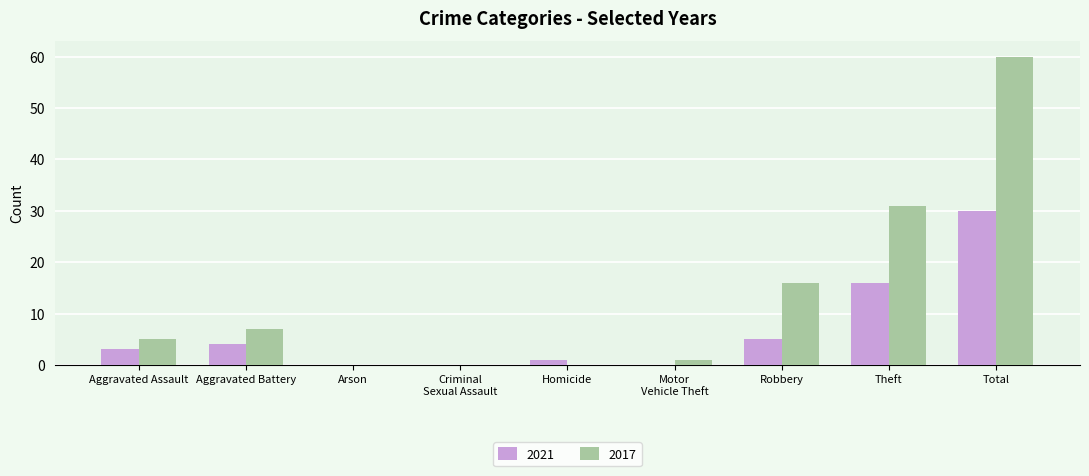

At which category is the sum across all series the highest?

Total